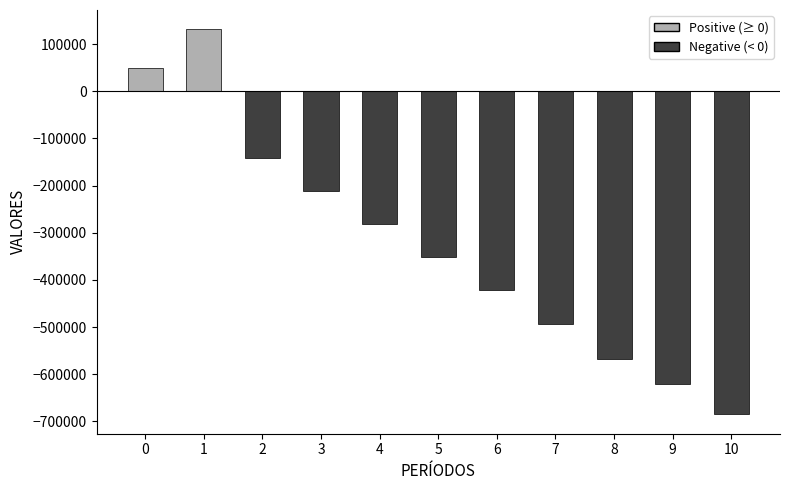

The value at 9 is -225263.0. True or false?

False